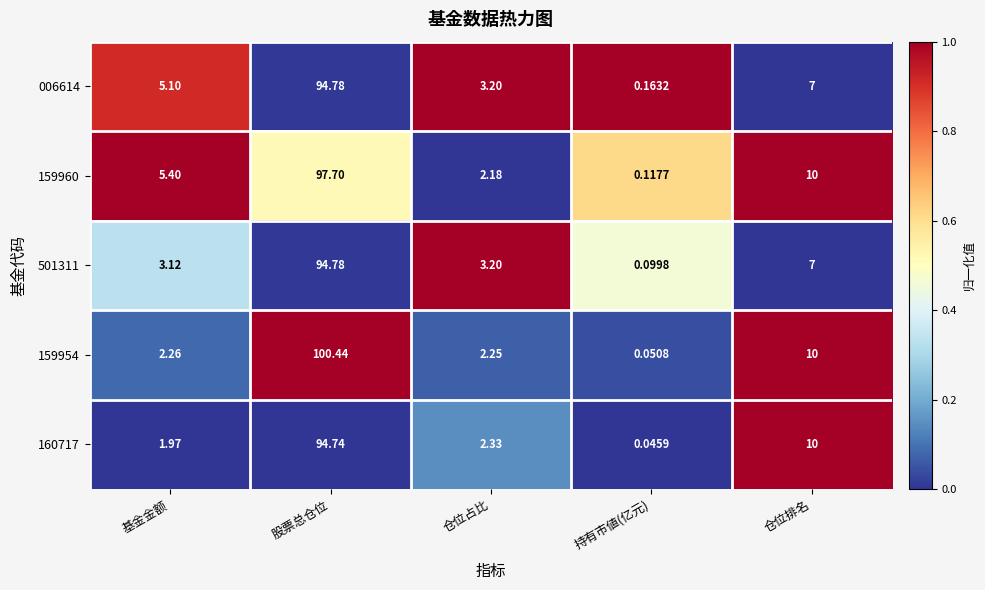

At which label is 006614 closest to 47?

仓位排名